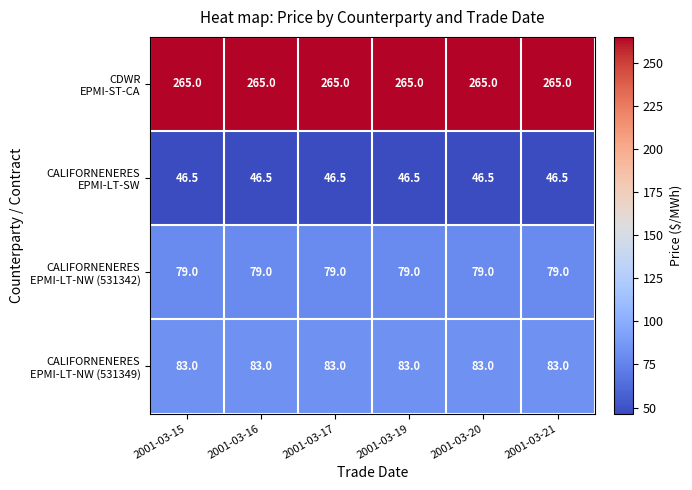

What is the total value across all series at 2001-03-15?

473.5